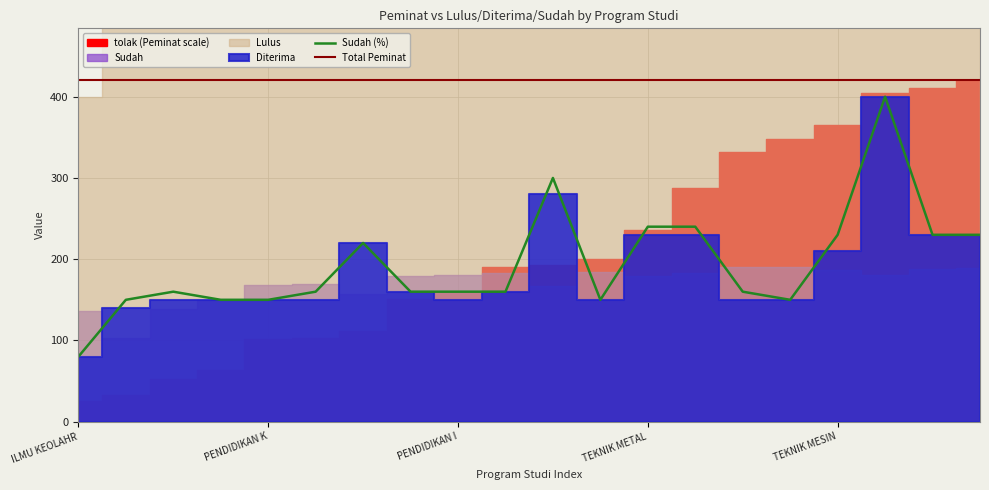

What is the maximum value for Sudah (%)?

400